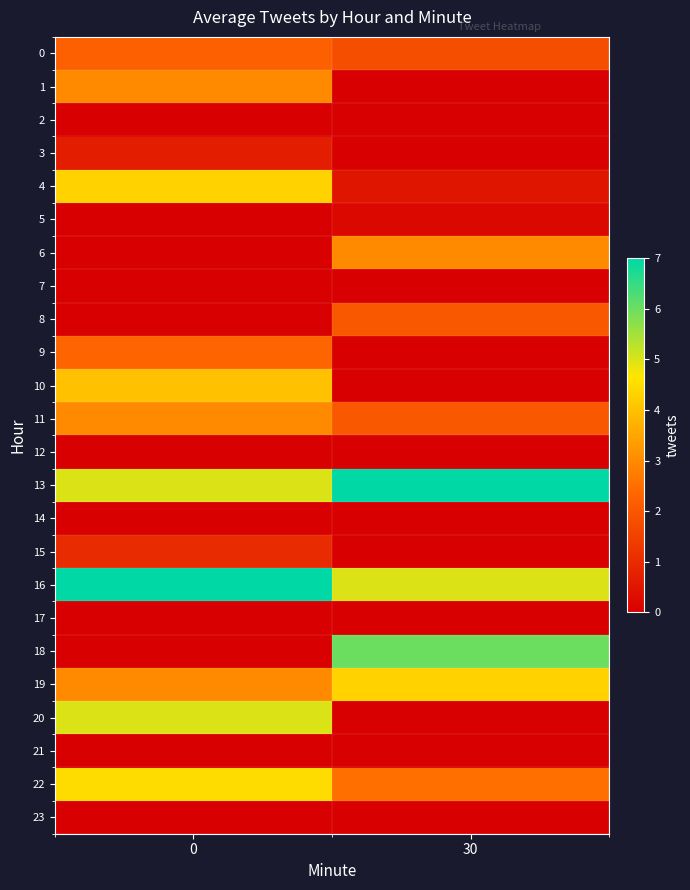

At how many categories does at least one series exceed 0?

2